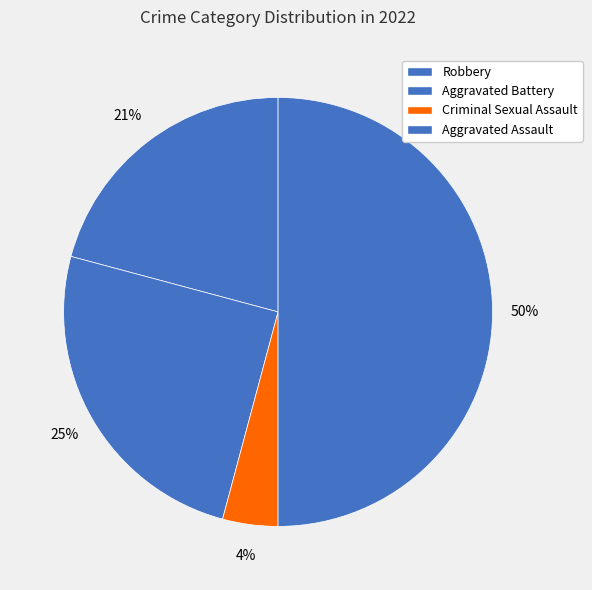

How many slices are in this pie chart?

4